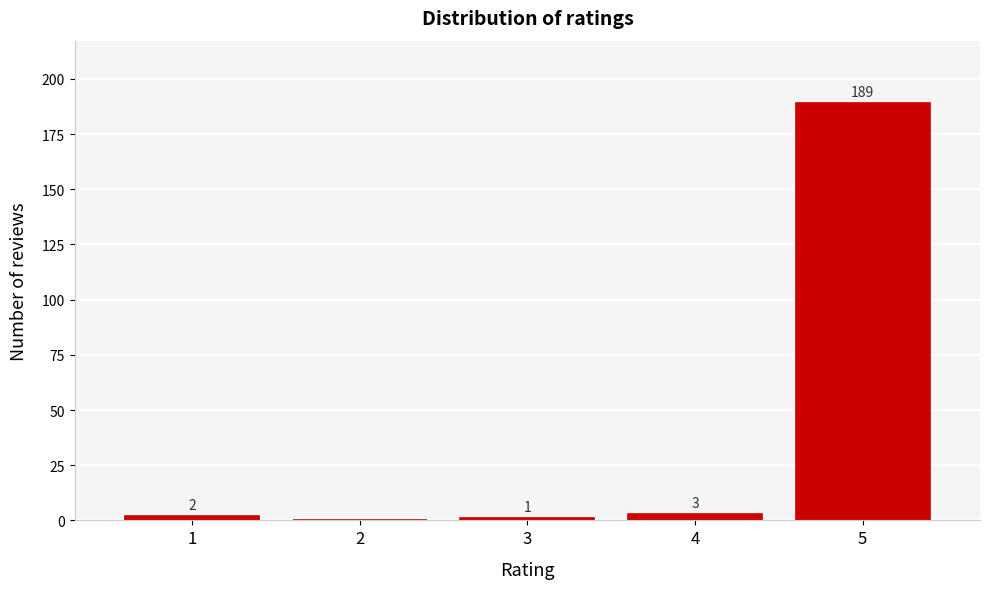

Reading right to left, what are all the values shown in this chart?

5=189	4=3	3=1	2=0	1=2